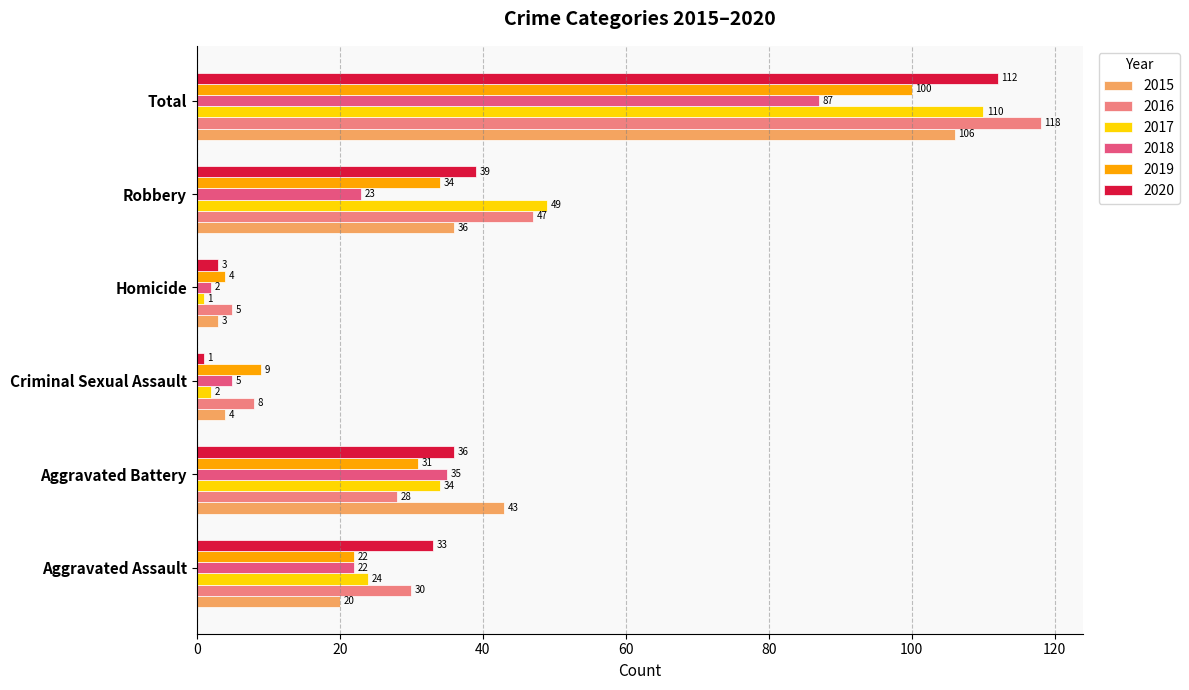

Which series has the widest spread of values?

2016